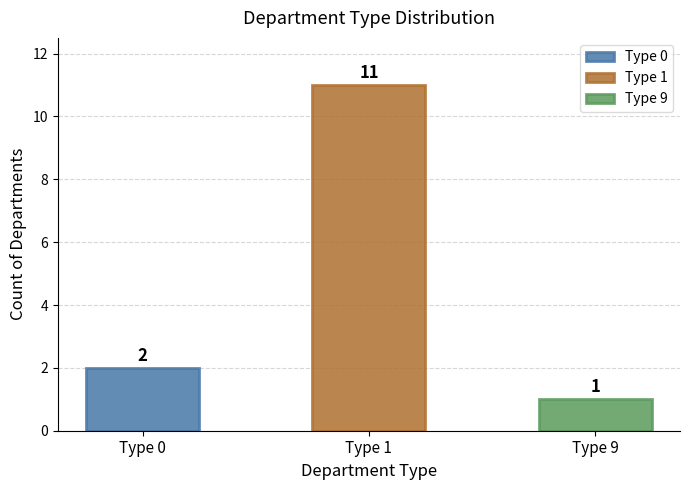

List the labels in order of value, largest first.

1, 0, 9